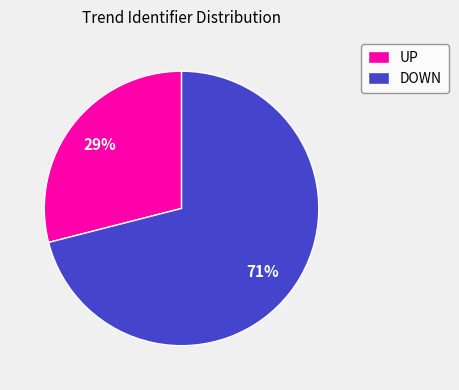

Count the number of slices in the pie.

2